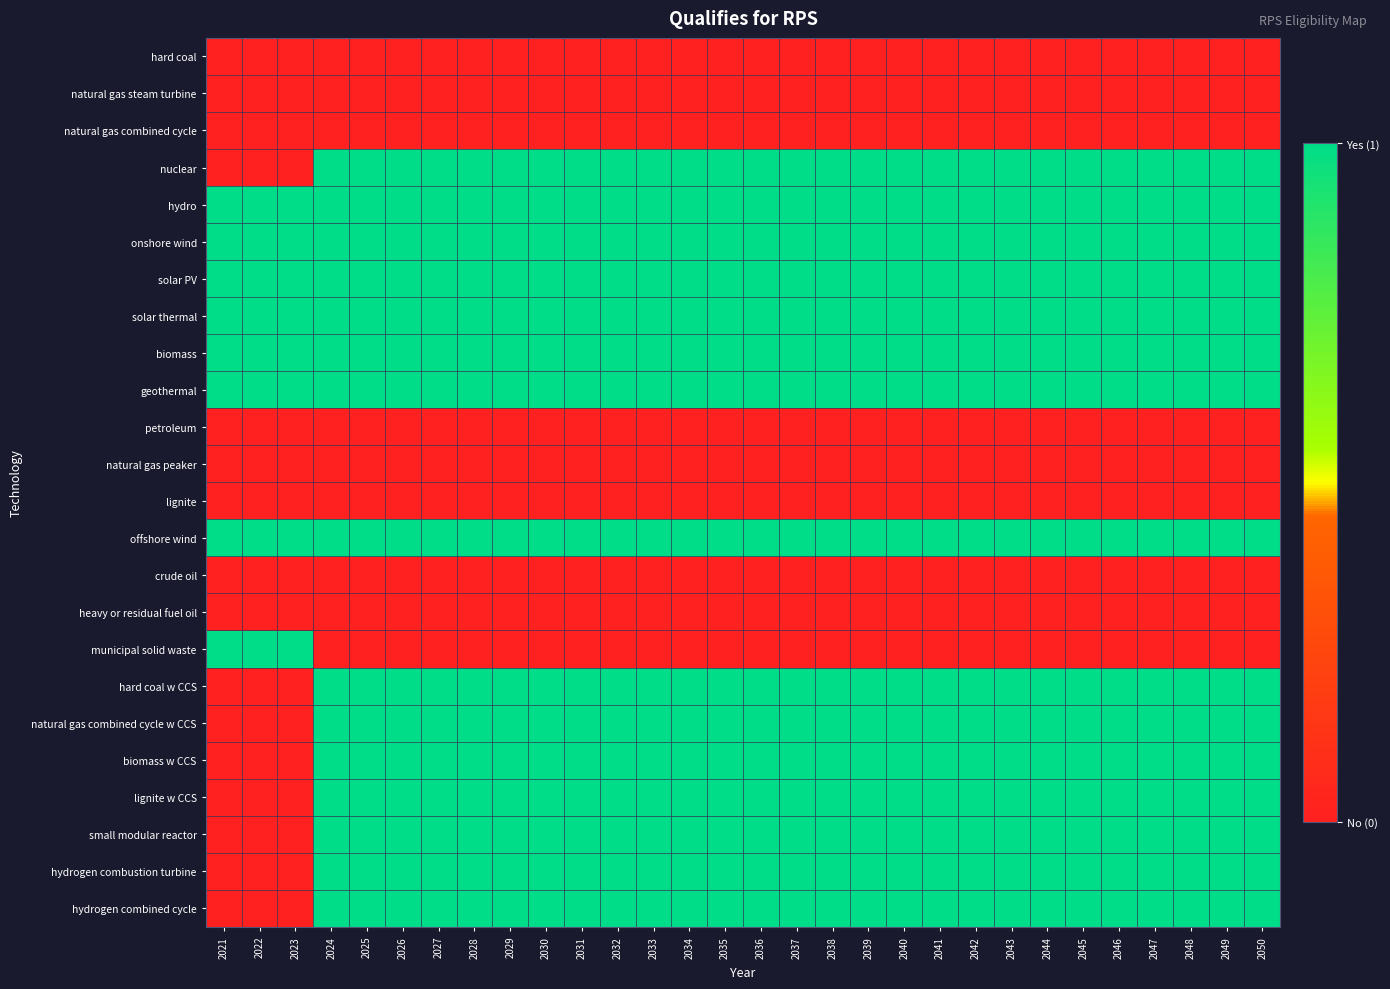

Reading left to right, extract all data points from this chart.

hard coal: 2021=0	2022=0	2023=0	2024=0	2025=0	2026=0	2027=0	2028=0	2029=0	2030=0	2031=0	2032=0	2033=0	2034=0	2035=0	2036=0	2037=0	2038=0	2039=0	2040=0	2041=0	2042=0	2043=0	2044=0	2045=0	2046=0	2047=0	2048=0	2049=0	2050=0
natural gas steam turbine: 2021=0	2022=0	2023=0	2024=0	2025=0	2026=0	2027=0	2028=0	2029=0	2030=0	2031=0	2032=0	2033=0	2034=0	2035=0	2036=0	2037=0	2038=0	2039=0	2040=0	2041=0	2042=0	2043=0	2044=0	2045=0	2046=0	2047=0	2048=0	2049=0	2050=0
natural gas combined cycle: 2021=0	2022=0	2023=0	2024=0	2025=0	2026=0	2027=0	2028=0	2029=0	2030=0	2031=0	2032=0	2033=0	2034=0	2035=0	2036=0	2037=0	2038=0	2039=0	2040=0	2041=0	2042=0	2043=0	2044=0	2045=0	2046=0	2047=0	2048=0	2049=0	2050=0
nuclear: 2021=0	2022=0	2023=0	2024=1	2025=1	2026=1	2027=1	2028=1	2029=1	2030=1	2031=1	2032=1	2033=1	2034=1	2035=1	2036=1	2037=1	2038=1	2039=1	2040=1	2041=1	2042=1	2043=1	2044=1	2045=1	2046=1	2047=1	2048=1	2049=1	2050=1
hydro: 2021=1	2022=1	2023=1	2024=1	2025=1	2026=1	2027=1	2028=1	2029=1	2030=1	2031=1	2032=1	2033=1	2034=1	2035=1	2036=1	2037=1	2038=1	2039=1	2040=1	2041=1	2042=1	2043=1	2044=1	2045=1	2046=1	2047=1	2048=1	2049=1	2050=1
onshore wind: 2021=1	2022=1	2023=1	2024=1	2025=1	2026=1	2027=1	2028=1	2029=1	2030=1	2031=1	2032=1	2033=1	2034=1	2035=1	2036=1	2037=1	2038=1	2039=1	2040=1	2041=1	2042=1	2043=1	2044=1	2045=1	2046=1	2047=1	2048=1	2049=1	2050=1
solar PV: 2021=1	2022=1	2023=1	2024=1	2025=1	2026=1	2027=1	2028=1	2029=1	2030=1	2031=1	2032=1	2033=1	2034=1	2035=1	2036=1	2037=1	2038=1	2039=1	2040=1	2041=1	2042=1	2043=1	2044=1	2045=1	2046=1	2047=1	2048=1	2049=1	2050=1
solar thermal: 2021=1	2022=1	2023=1	2024=1	2025=1	2026=1	2027=1	2028=1	2029=1	2030=1	2031=1	2032=1	2033=1	2034=1	2035=1	2036=1	2037=1	2038=1	2039=1	2040=1	2041=1	2042=1	2043=1	2044=1	2045=1	2046=1	2047=1	2048=1	2049=1	2050=1
biomass: 2021=1	2022=1	2023=1	2024=1	2025=1	2026=1	2027=1	2028=1	2029=1	2030=1	2031=1	2032=1	2033=1	2034=1	2035=1	2036=1	2037=1	2038=1	2039=1	2040=1	2041=1	2042=1	2043=1	2044=1	2045=1	2046=1	2047=1	2048=1	2049=1	2050=1
geothermal: 2021=1	2022=1	2023=1	2024=1	2025=1	2026=1	2027=1	2028=1	2029=1	2030=1	2031=1	2032=1	2033=1	2034=1	2035=1	2036=1	2037=1	2038=1	2039=1	2040=1	2041=1	2042=1	2043=1	2044=1	2045=1	2046=1	2047=1	2048=1	2049=1	2050=1
petroleum: 2021=0	2022=0	2023=0	2024=0	2025=0	2026=0	2027=0	2028=0	2029=0	2030=0	2031=0	2032=0	2033=0	2034=0	2035=0	2036=0	2037=0	2038=0	2039=0	2040=0	2041=0	2042=0	2043=0	2044=0	2045=0	2046=0	2047=0	2048=0	2049=0	2050=0
natural gas peaker: 2021=0	2022=0	2023=0	2024=0	2025=0	2026=0	2027=0	2028=0	2029=0	2030=0	2031=0	2032=0	2033=0	2034=0	2035=0	2036=0	2037=0	2038=0	2039=0	2040=0	2041=0	2042=0	2043=0	2044=0	2045=0	2046=0	2047=0	2048=0	2049=0	2050=0
lignite: 2021=0	2022=0	2023=0	2024=0	2025=0	2026=0	2027=0	2028=0	2029=0	2030=0	2031=0	2032=0	2033=0	2034=0	2035=0	2036=0	2037=0	2038=0	2039=0	2040=0	2041=0	2042=0	2043=0	2044=0	2045=0	2046=0	2047=0	2048=0	2049=0	2050=0
offshore wind: 2021=1	2022=1	2023=1	2024=1	2025=1	2026=1	2027=1	2028=1	2029=1	2030=1	2031=1	2032=1	2033=1	2034=1	2035=1	2036=1	2037=1	2038=1	2039=1	2040=1	2041=1	2042=1	2043=1	2044=1	2045=1	2046=1	2047=1	2048=1	2049=1	2050=1
crude oil: 2021=0	2022=0	2023=0	2024=0	2025=0	2026=0	2027=0	2028=0	2029=0	2030=0	2031=0	2032=0	2033=0	2034=0	2035=0	2036=0	2037=0	2038=0	2039=0	2040=0	2041=0	2042=0	2043=0	2044=0	2045=0	2046=0	2047=0	2048=0	2049=0	2050=0
heavy or residual fuel oil: 2021=0	2022=0	2023=0	2024=0	2025=0	2026=0	2027=0	2028=0	2029=0	2030=0	2031=0	2032=0	2033=0	2034=0	2035=0	2036=0	2037=0	2038=0	2039=0	2040=0	2041=0	2042=0	2043=0	2044=0	2045=0	2046=0	2047=0	2048=0	2049=0	2050=0
municipal solid waste: 2021=1	2022=1	2023=1	2024=0	2025=0	2026=0	2027=0	2028=0	2029=0	2030=0	2031=0	2032=0	2033=0	2034=0	2035=0	2036=0	2037=0	2038=0	2039=0	2040=0	2041=0	2042=0	2043=0	2044=0	2045=0	2046=0	2047=0	2048=0	2049=0	2050=0
hard coal w CCS: 2021=0	2022=0	2023=0	2024=1	2025=1	2026=1	2027=1	2028=1	2029=1	2030=1	2031=1	2032=1	2033=1	2034=1	2035=1	2036=1	2037=1	2038=1	2039=1	2040=1	2041=1	2042=1	2043=1	2044=1	2045=1	2046=1	2047=1	2048=1	2049=1	2050=1
natural gas combined cycle w CCS: 2021=0	2022=0	2023=0	2024=1	2025=1	2026=1	2027=1	2028=1	2029=1	2030=1	2031=1	2032=1	2033=1	2034=1	2035=1	2036=1	2037=1	2038=1	2039=1	2040=1	2041=1	2042=1	2043=1	2044=1	2045=1	2046=1	2047=1	2048=1	2049=1	2050=1
biomass w CCS: 2021=0	2022=0	2023=0	2024=1	2025=1	2026=1	2027=1	2028=1	2029=1	2030=1	2031=1	2032=1	2033=1	2034=1	2035=1	2036=1	2037=1	2038=1	2039=1	2040=1	2041=1	2042=1	2043=1	2044=1	2045=1	2046=1	2047=1	2048=1	2049=1	2050=1
lignite w CCS: 2021=0	2022=0	2023=0	2024=1	2025=1	2026=1	2027=1	2028=1	2029=1	2030=1	2031=1	2032=1	2033=1	2034=1	2035=1	2036=1	2037=1	2038=1	2039=1	2040=1	2041=1	2042=1	2043=1	2044=1	2045=1	2046=1	2047=1	2048=1	2049=1	2050=1
small modular reactor: 2021=0	2022=0	2023=0	2024=1	2025=1	2026=1	2027=1	2028=1	2029=1	2030=1	2031=1	2032=1	2033=1	2034=1	2035=1	2036=1	2037=1	2038=1	2039=1	2040=1	2041=1	2042=1	2043=1	2044=1	2045=1	2046=1	2047=1	2048=1	2049=1	2050=1
hydrogen combustion turbine: 2021=0	2022=0	2023=0	2024=1	2025=1	2026=1	2027=1	2028=1	2029=1	2030=1	2031=1	2032=1	2033=1	2034=1	2035=1	2036=1	2037=1	2038=1	2039=1	2040=1	2041=1	2042=1	2043=1	2044=1	2045=1	2046=1	2047=1	2048=1	2049=1	2050=1
hydrogen combined cycle: 2021=0	2022=0	2023=0	2024=1	2025=1	2026=1	2027=1	2028=1	2029=1	2030=1	2031=1	2032=1	2033=1	2034=1	2035=1	2036=1	2037=1	2038=1	2039=1	2040=1	2041=1	2042=1	2043=1	2044=1	2045=1	2046=1	2047=1	2048=1	2049=1	2050=1